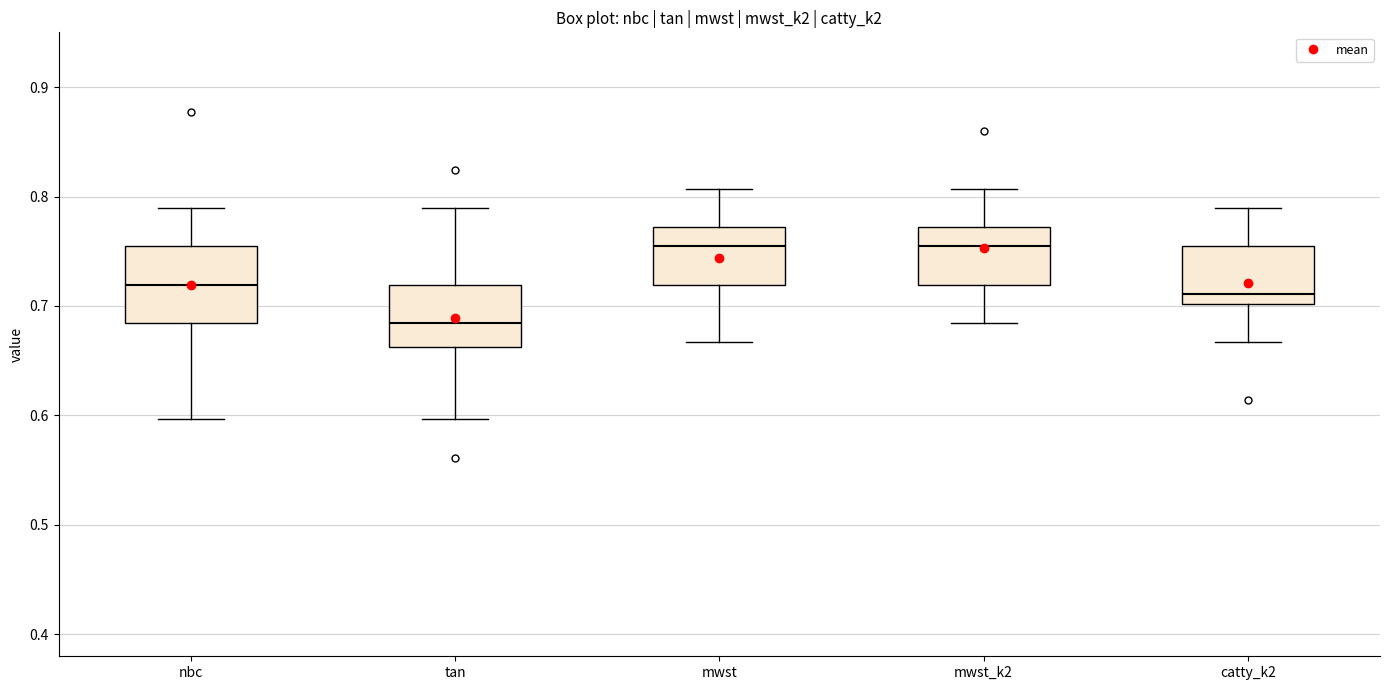

Reading left to right, transcribe this box plot: for each box, give where its median line is, the range the box spans, and where its two whiskers end, as read against the y-axis. The values are not printed on the chart, so give them approximately, as read against the axis.

nbc: median 0.72, box 0.68 to 0.75, whiskers 0.60 to 0.79
tan: median 0.68, box 0.66 to 0.72, whiskers 0.60 to 0.79
mwst: median 0.75, box 0.72 to 0.77, whiskers 0.67 to 0.81
mwst_k2: median 0.75, box 0.72 to 0.77, whiskers 0.68 to 0.81
catty_k2: median 0.71, box 0.70 to 0.75, whiskers 0.67 to 0.79